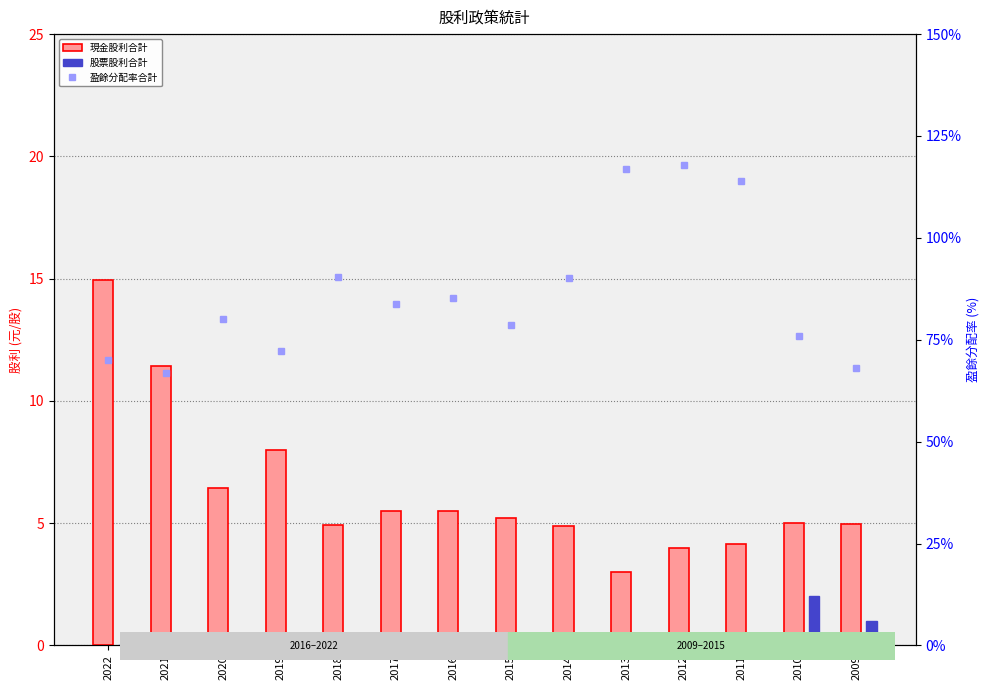

At which category does the chart reach its peak across all series?

2012